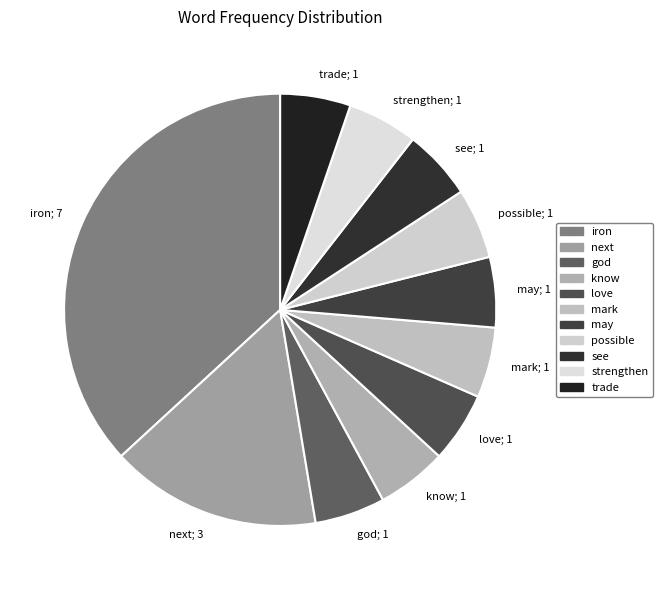

Does mark account for over 50% of the chart?

No